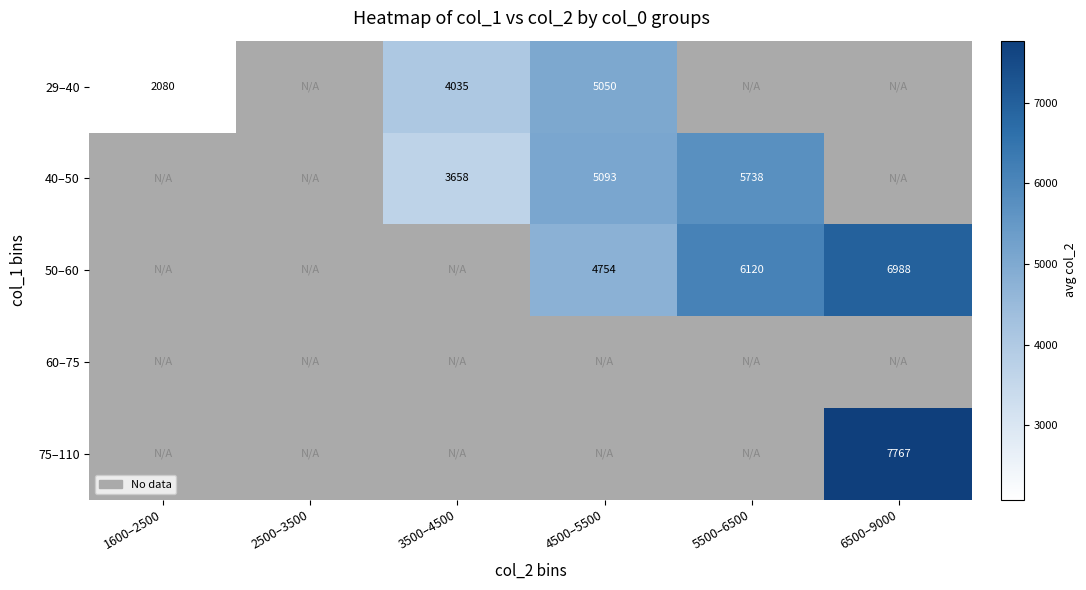

At how many categories does at least one series exceed 3235?

4